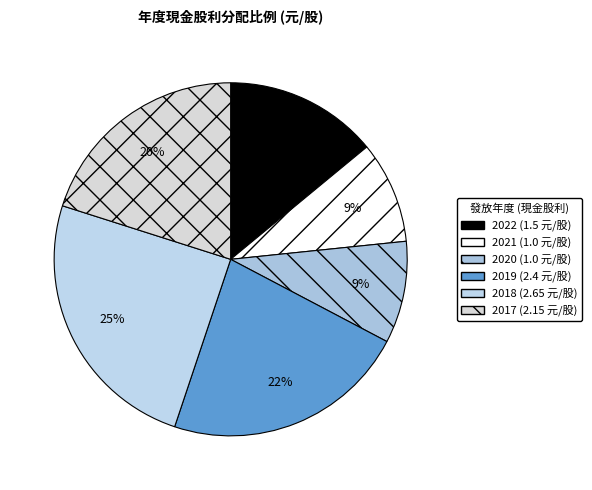

How many segments does this pie chart have?

6